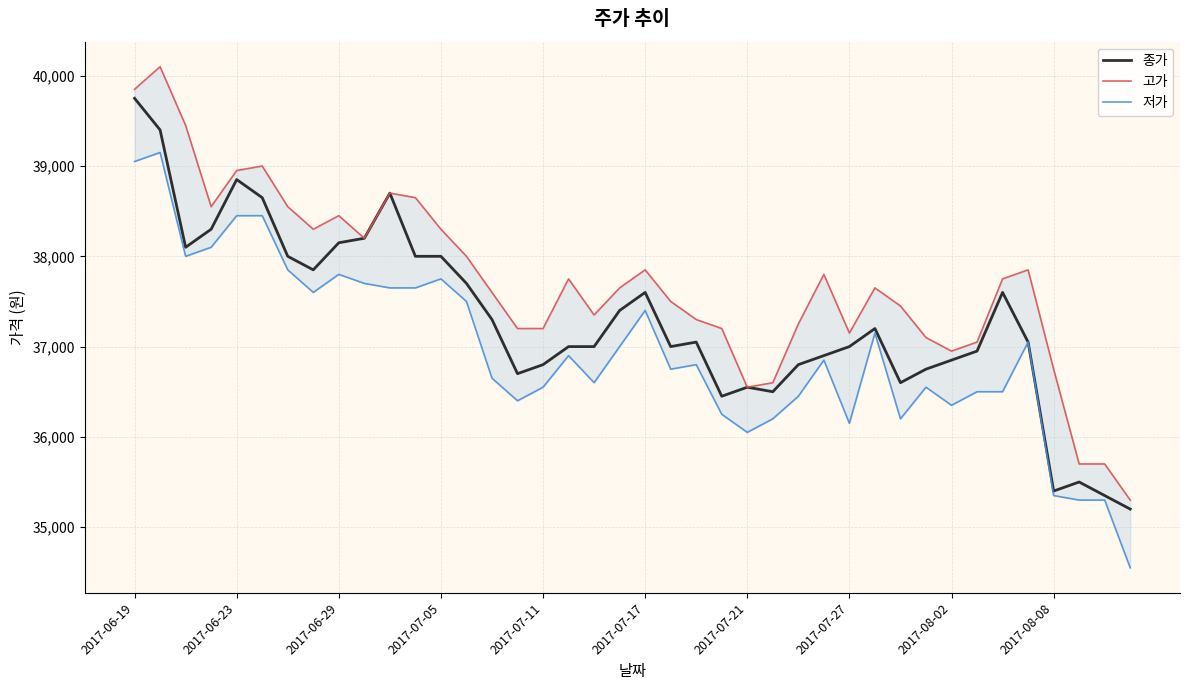

The 저가 series shows 55668 at 26. True or false?

False